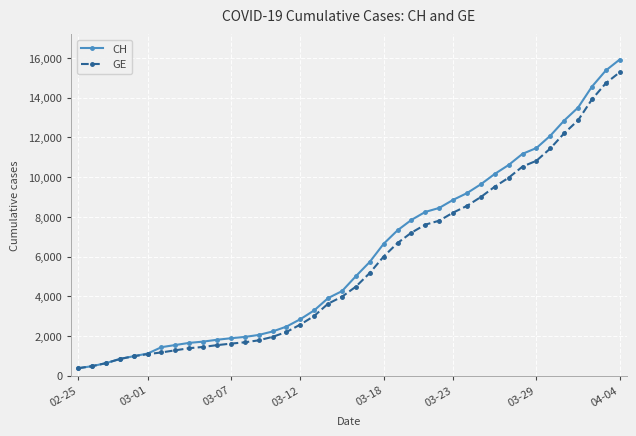

What is the value of the CH point at the 9th from the left?

1652